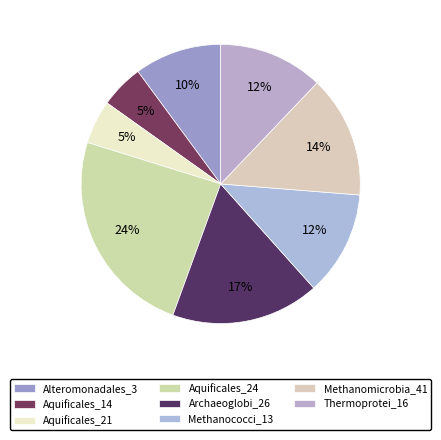

To the nearest percent, what is the difference between the Methanomicrobia_41 and Thermoprotei_16 slice percentages?

2%